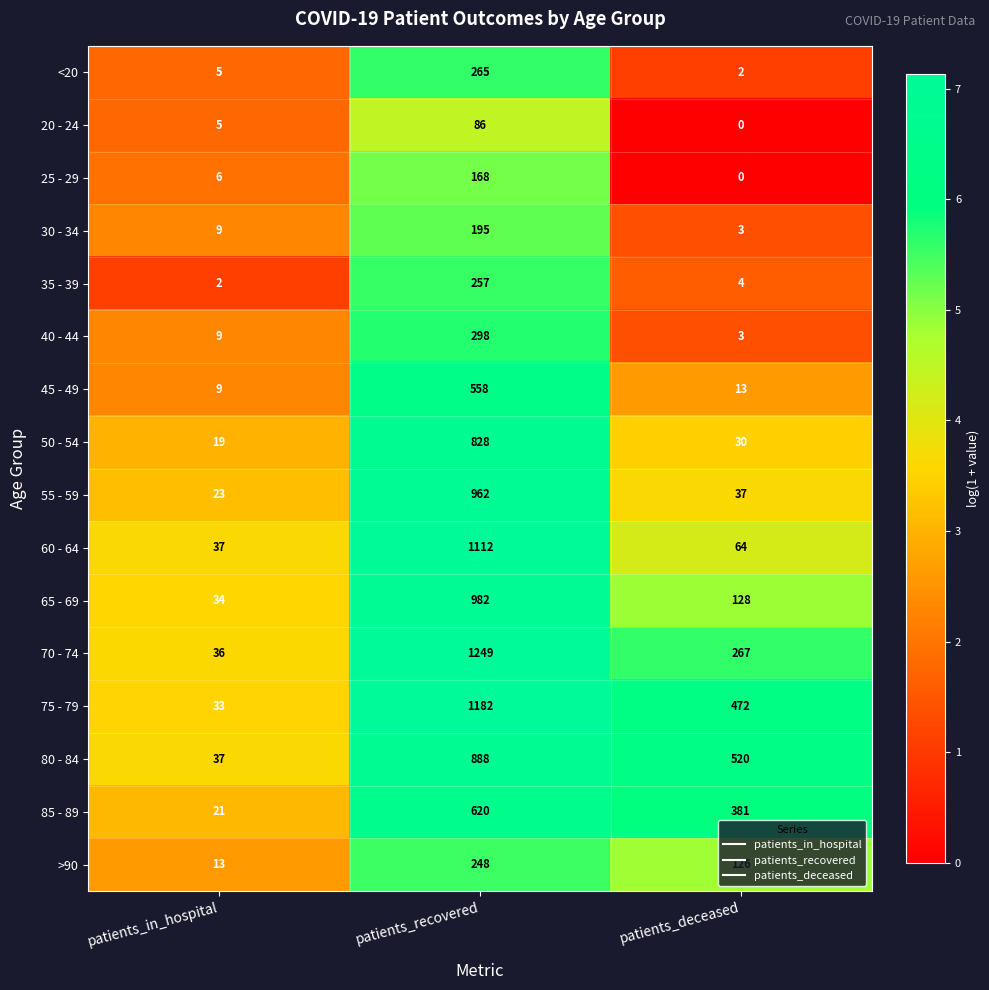

What is the lowest value of the >90 series?

13